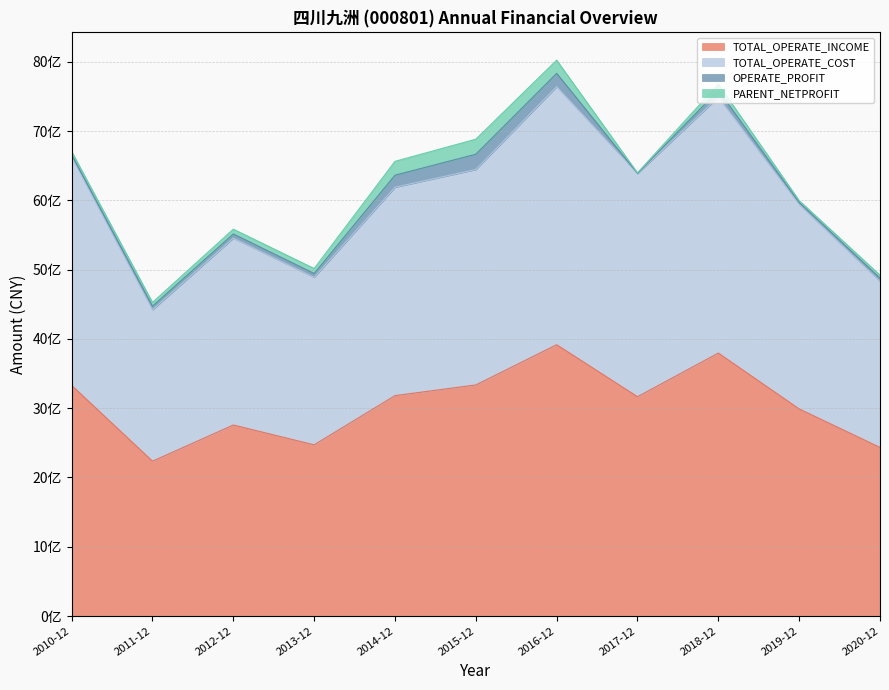

What is the difference between the maximum and minimum values in the TOTAL_OPERATE_COST series?

3220820737.2